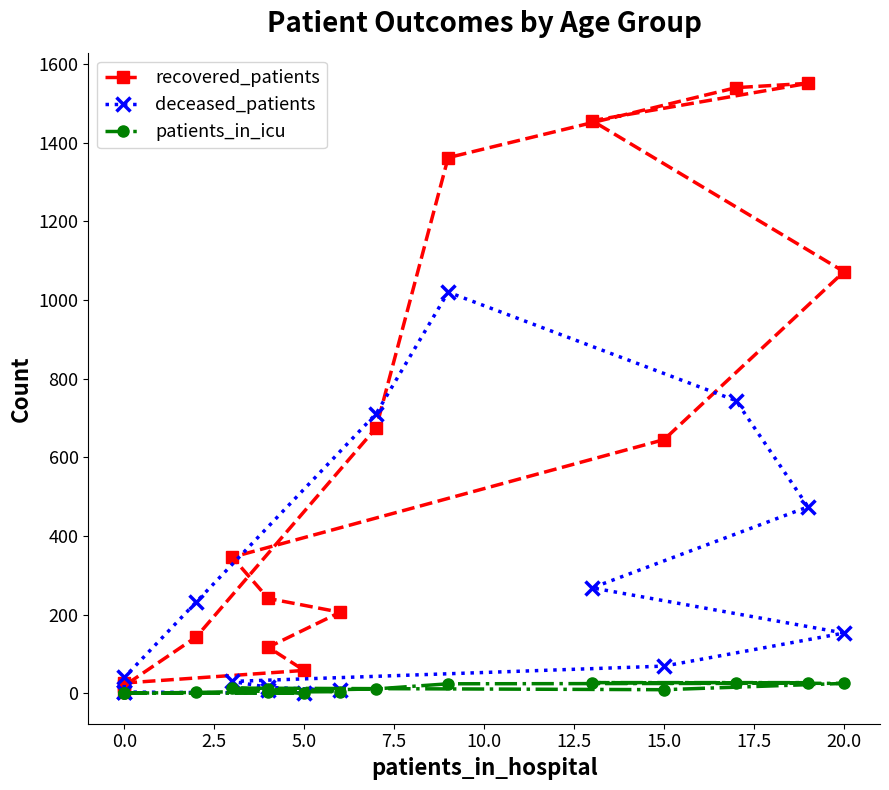

What are all the series names shown in the legend?

recovered_patients, deceased_patients, patients_in_icu